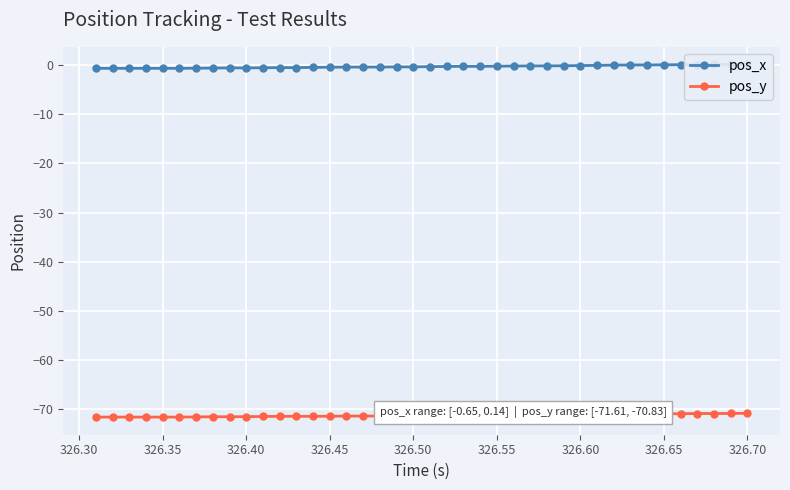

True or false: pos_y and pos_x intersect in this chart.

False